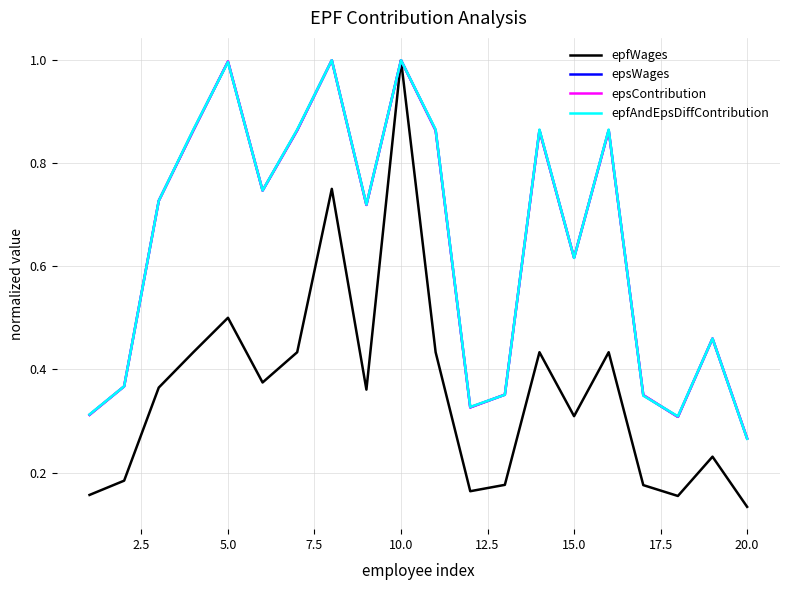

What is the highest value of the epsContribution series?

1.0